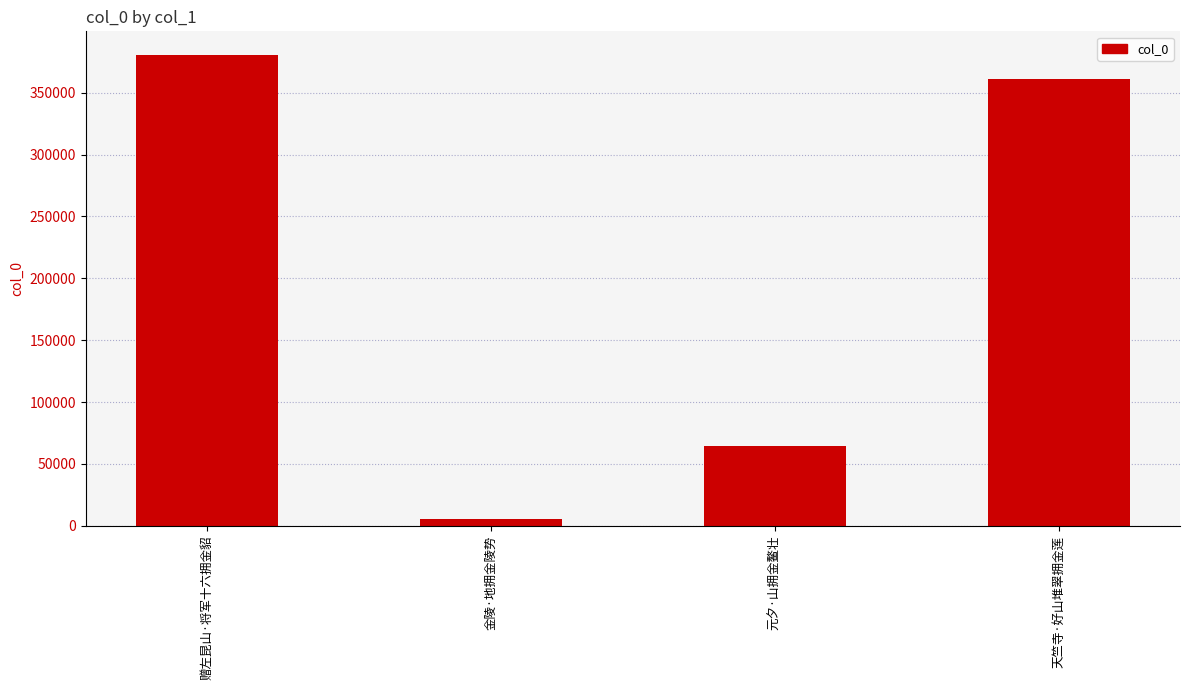

List the labels in order of value, largest first.

赠左昆山·将军十六拥金貂, 天竺寺·好山堆翠拥金莲, 元夕·山拥金鳌壮, 金陵·地拥金陵势